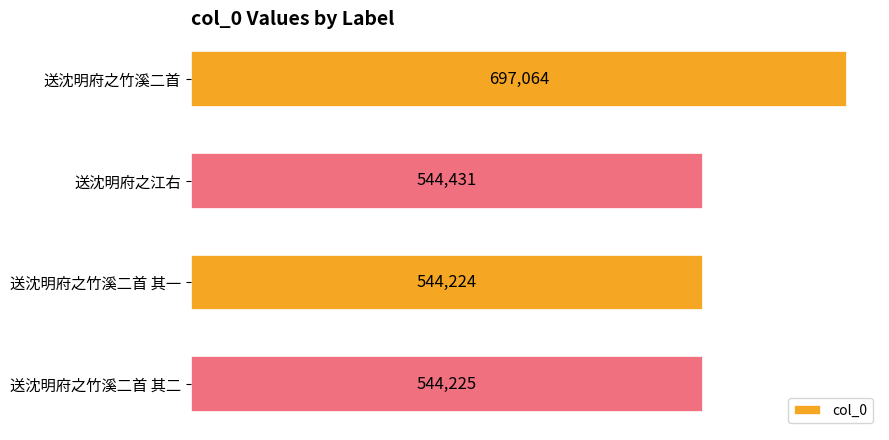

At which category does the chart reach its minimum across all series?

送沈明府之竹溪二首 其一